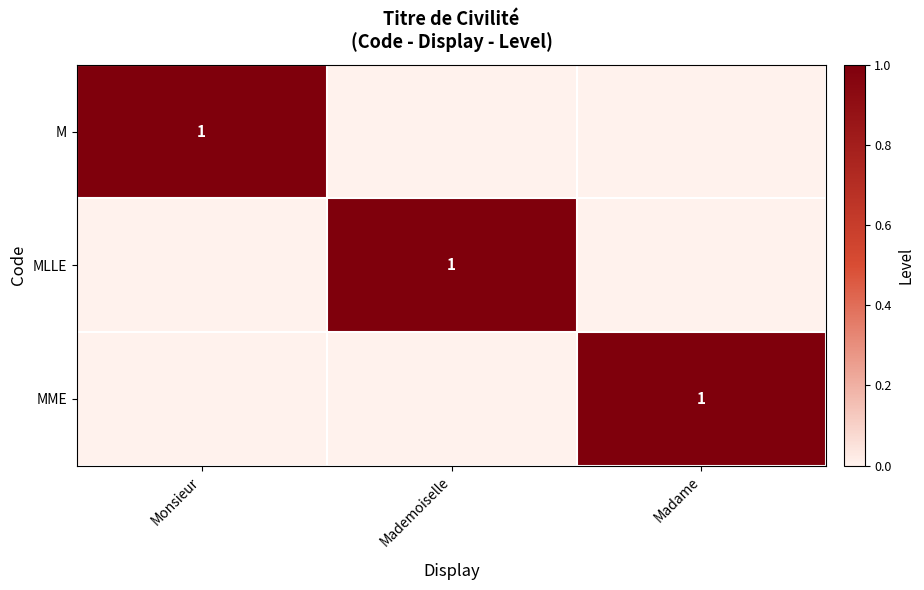

How many categories are shown in the chart?

3